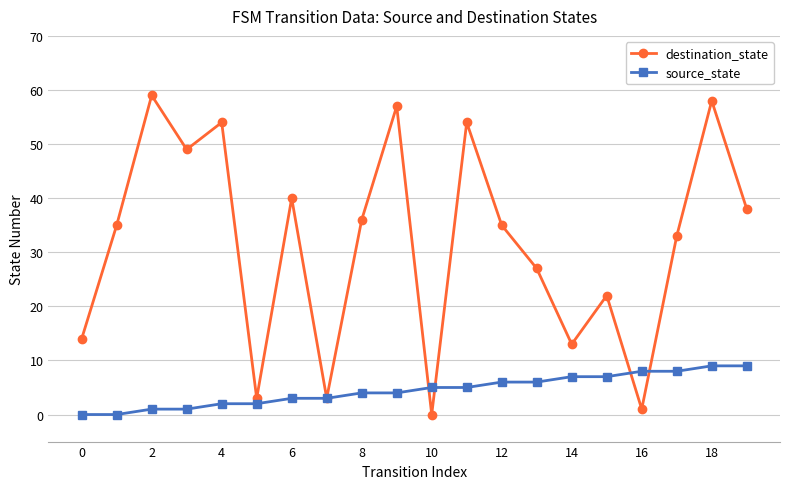

List the series in order of their peak value, highest first.

destination_state, source_state